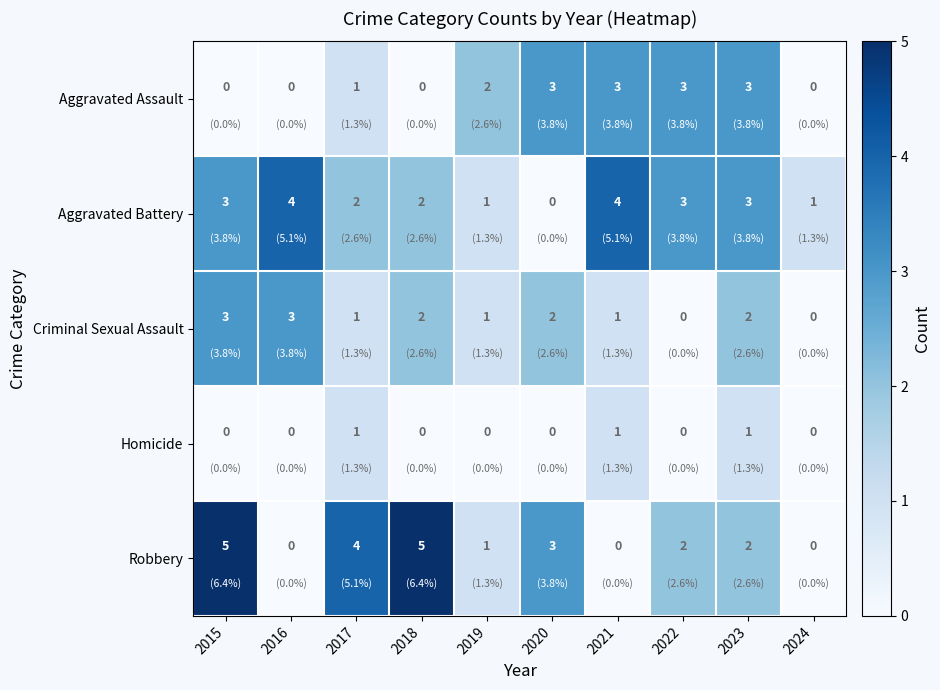

True or false: Robbery has a value of 3 at 2022.

False